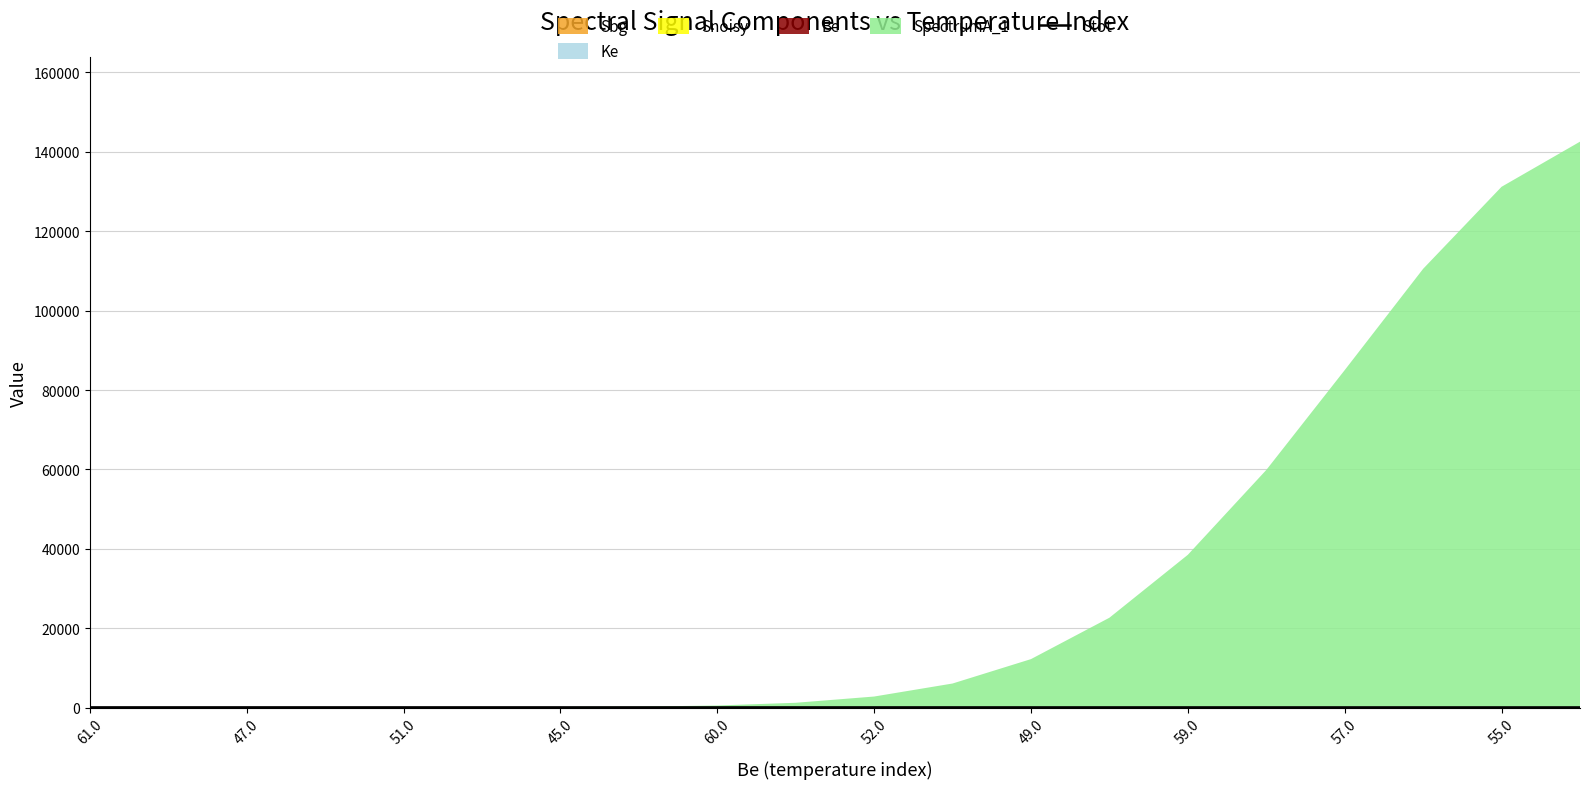

Is it true that the value at 55.0 is 53.7?

True